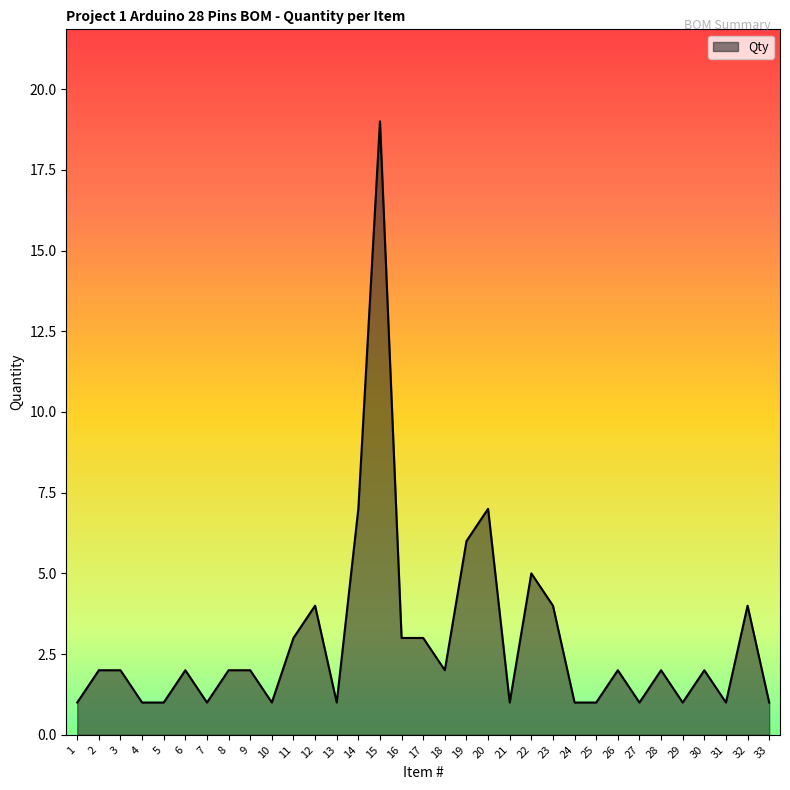

How many series are shown in this chart?

1